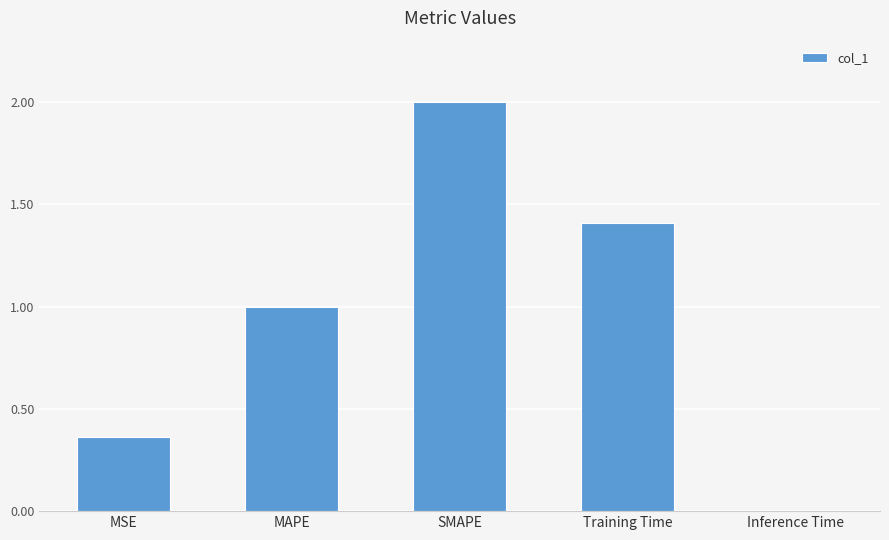

Read the value at SMAPE.

2.0